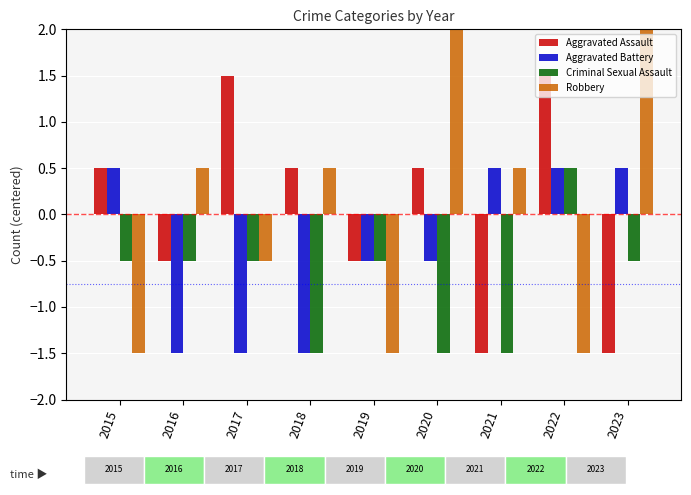

Is the value of Aggravated Battery at 2022 greater than the value of Robbery at 2022?

Yes